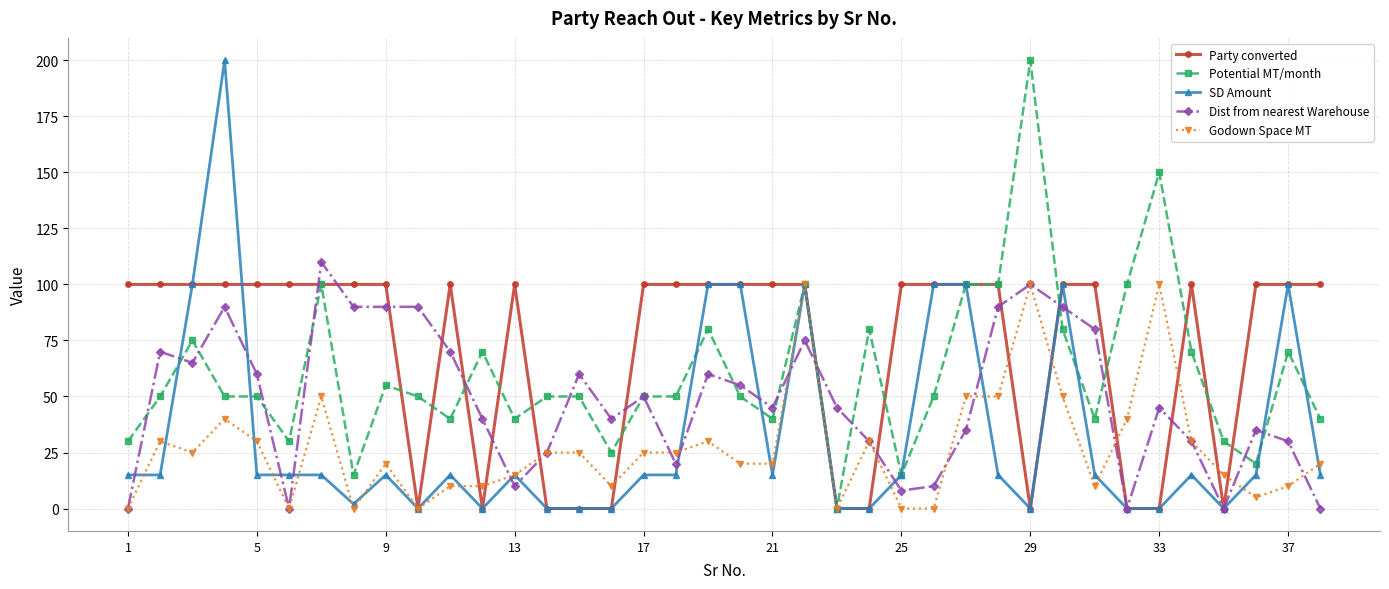

True or false: Dist from nearest Warehouse has more than 1 points higher than both neighbors.

True